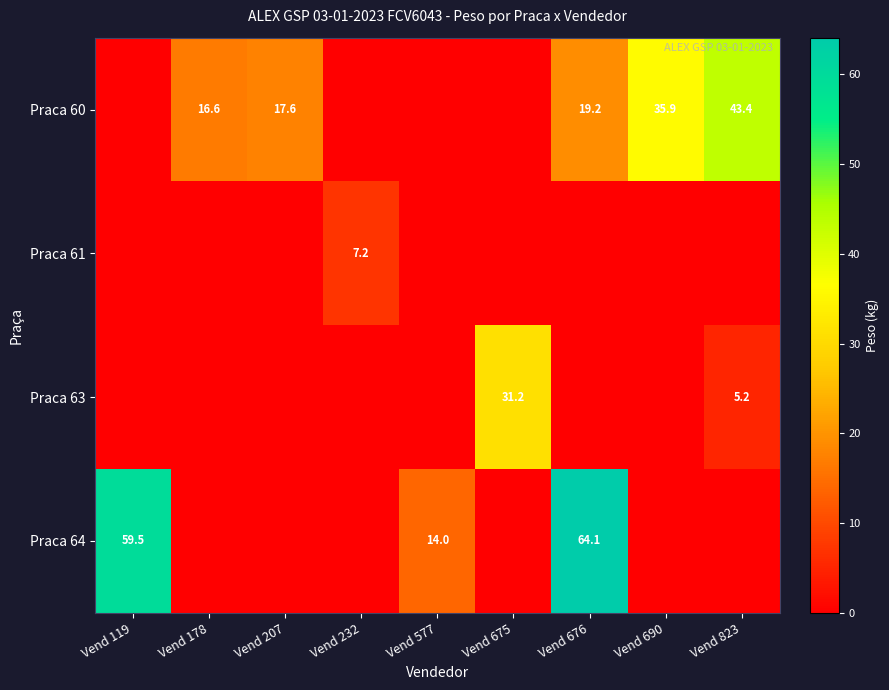

At which category is the sum across all series the highest?

Vend 676